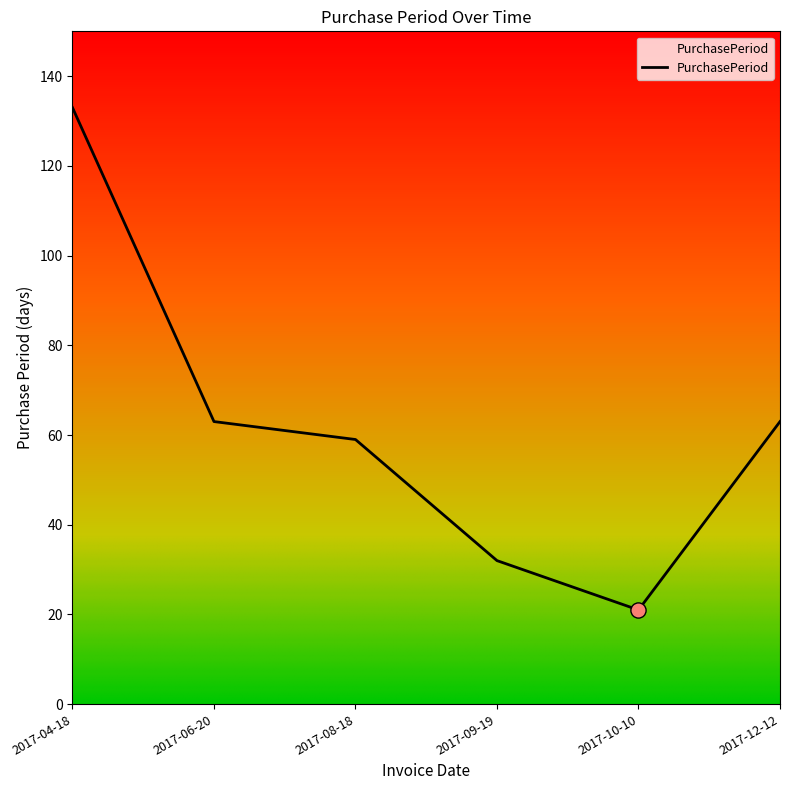

What is the ratio of the value at 2017-12-12 to the value at 2017-04-18?

0.5